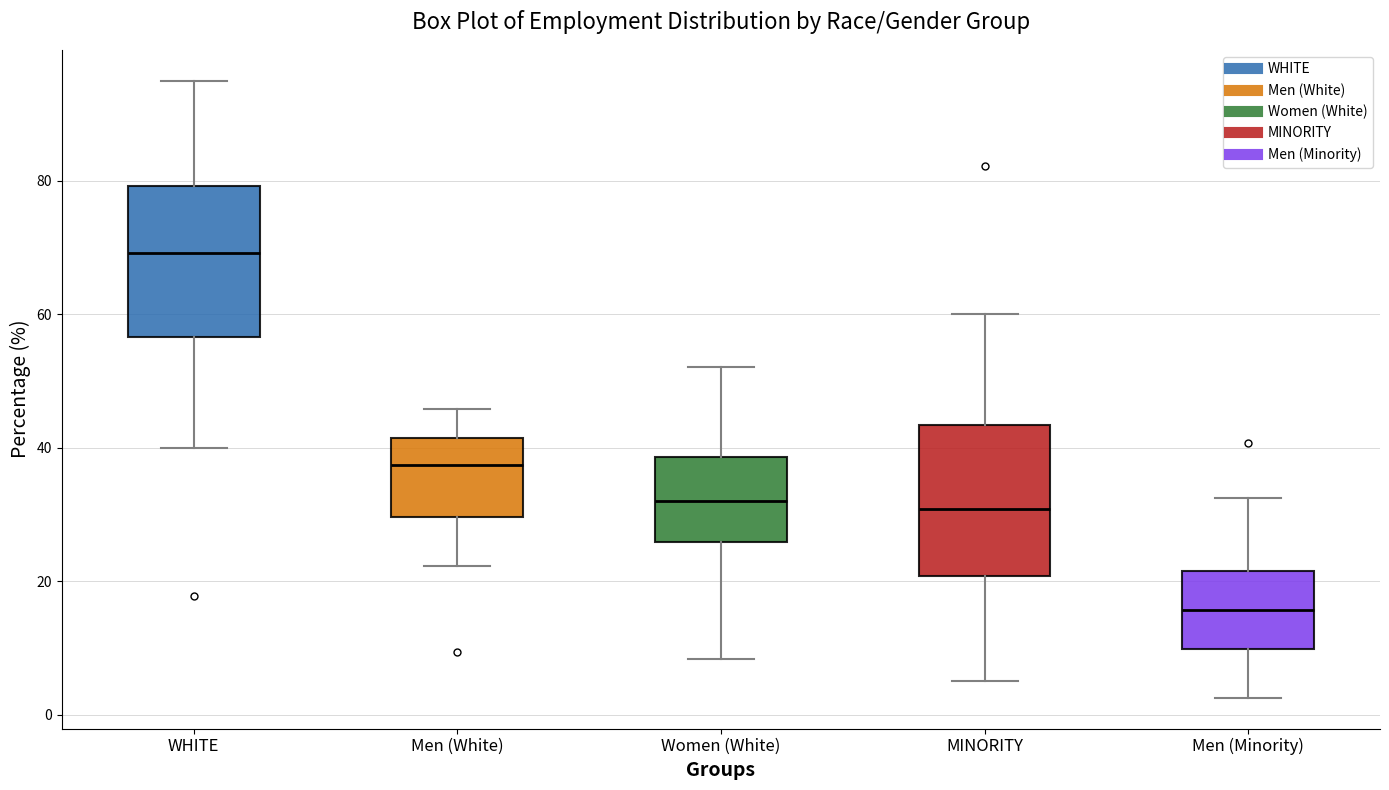

Reading left to right, transcribe this box plot: for each box, give where its median line is, the range the box spans, and where its two whiskers end, as read against the y-axis. The values are not printed on the chart, so give them approximately, as read against the axis.

WHITE: median 70, box 56 to 80, whiskers 40 to 94
Men (White): median 38, box 30 to 42, whiskers 22 to 46
Women (White): median 32, box 26 to 38, whiskers 8 to 52
MINORITY: median 30, box 20 to 44, whiskers 6 to 60
Men (Minority): median 16, box 10 to 22, whiskers 2 to 32